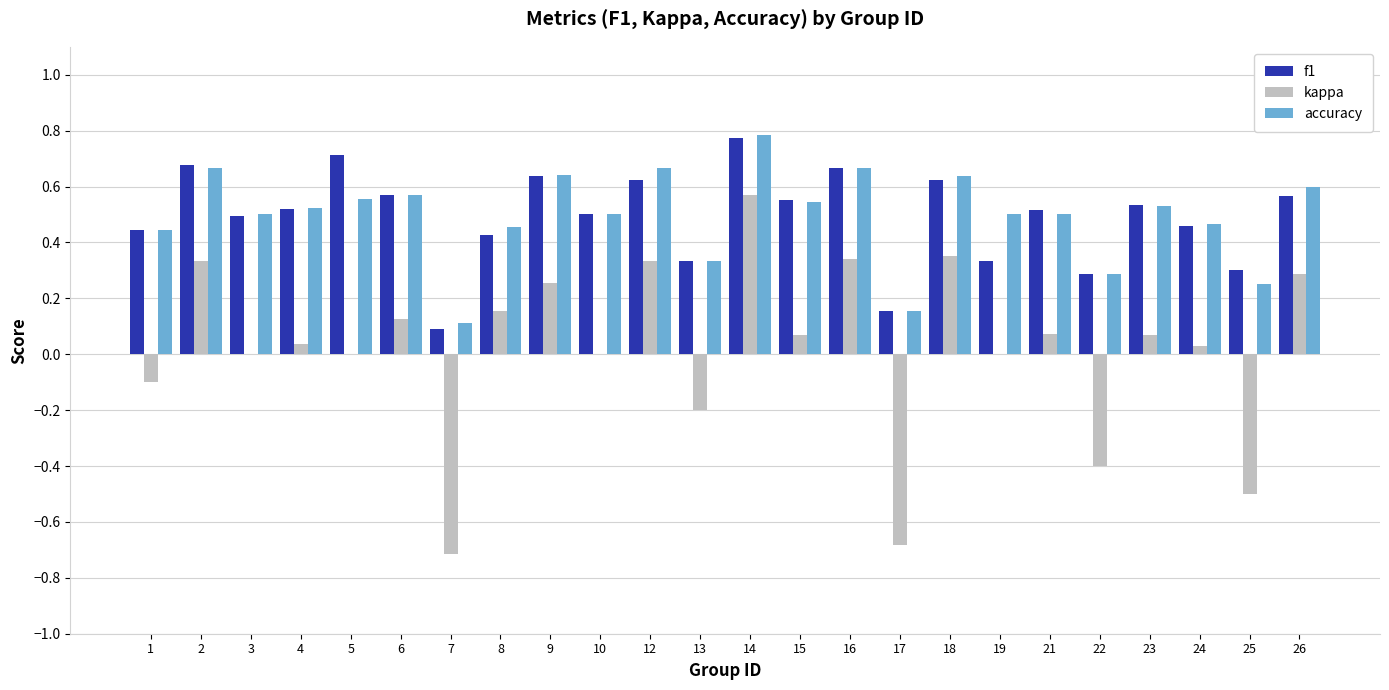

Where is accuracy nearest to the value 0?

7